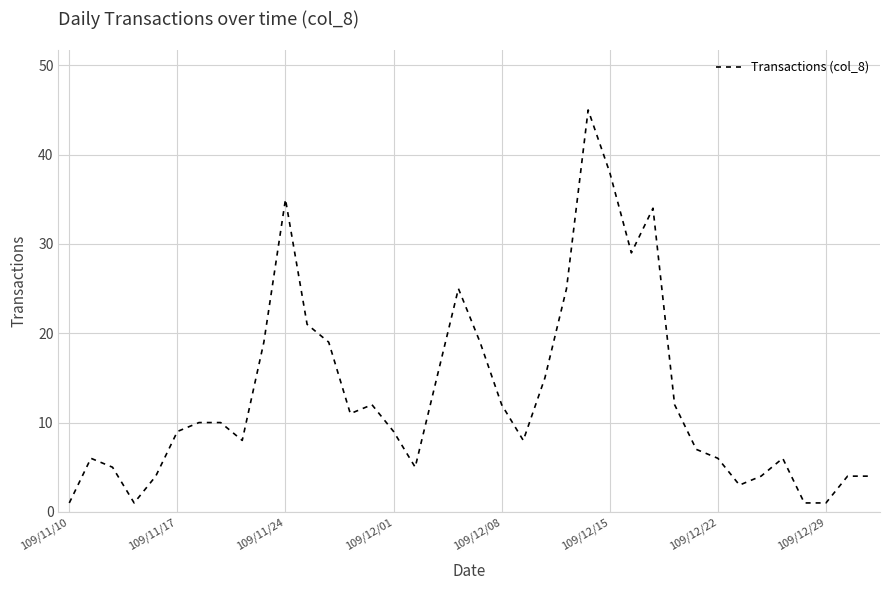

Reading right to left, extract all data points from this chart.

4	4	1	1	6	4	3	6	7	12	34	29	38	45	25	15	8	12	19	25	15	5	9	12	11	19	21	35	19	8	10	10	9	4	1	5	6	1